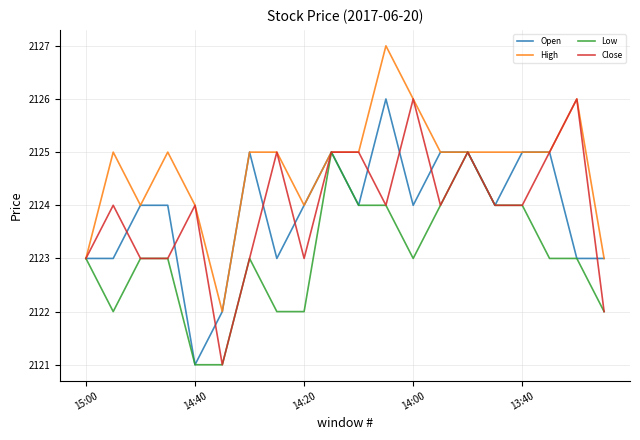

Count the Close values in the range 2123 to 2125.

16